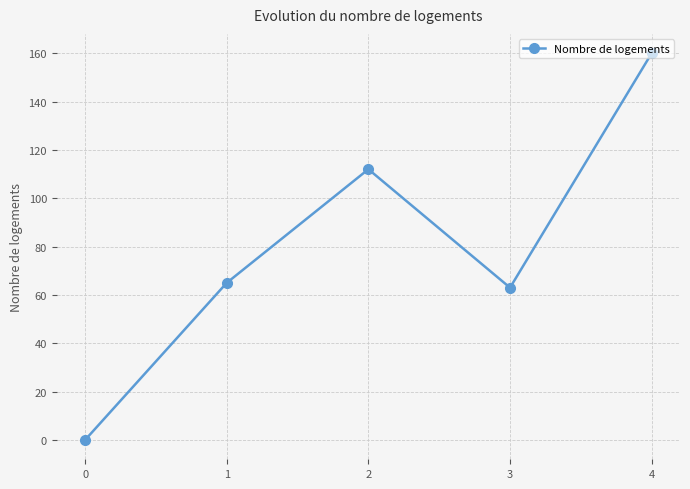

Rank the categories by value from highest to lowest.

4, 2, 1, 3, 0